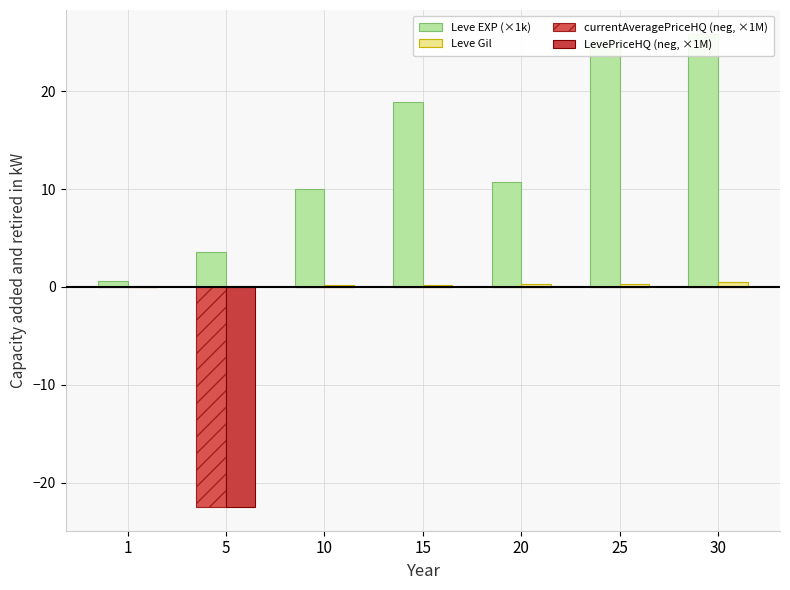

How many values in currentAveragePriceHQ (neg, ×1M) are below zero?

3